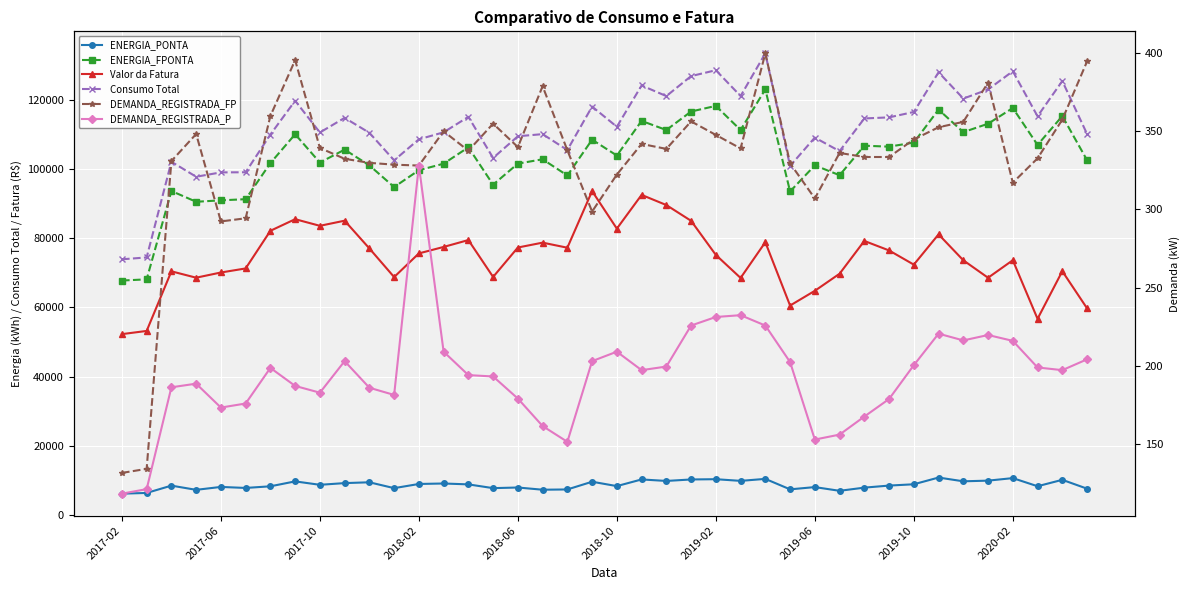

Is the value of Valor da Fatura at 28 greater than the value of ENERGIA_FPONTA at 34?

No